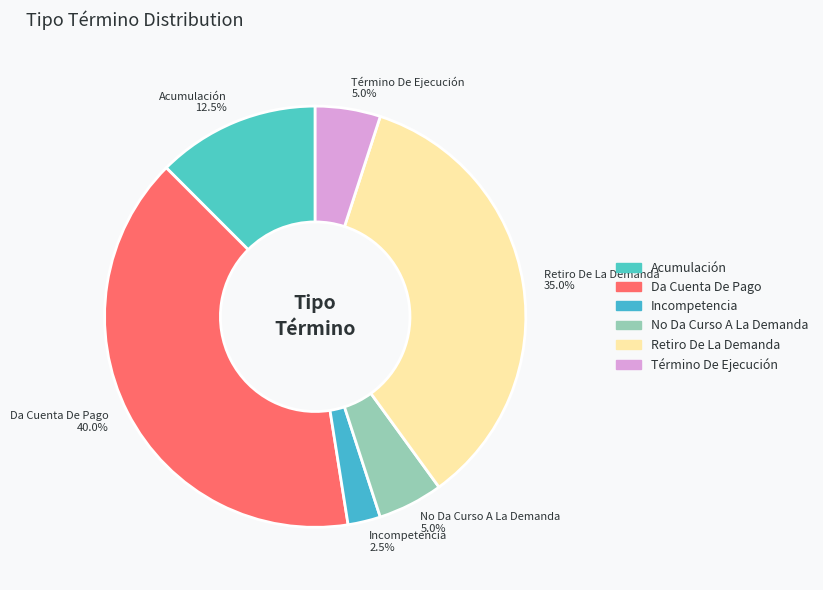

What percentage do Da Cuenta De Pago and Acumulación together represent?

52.5%